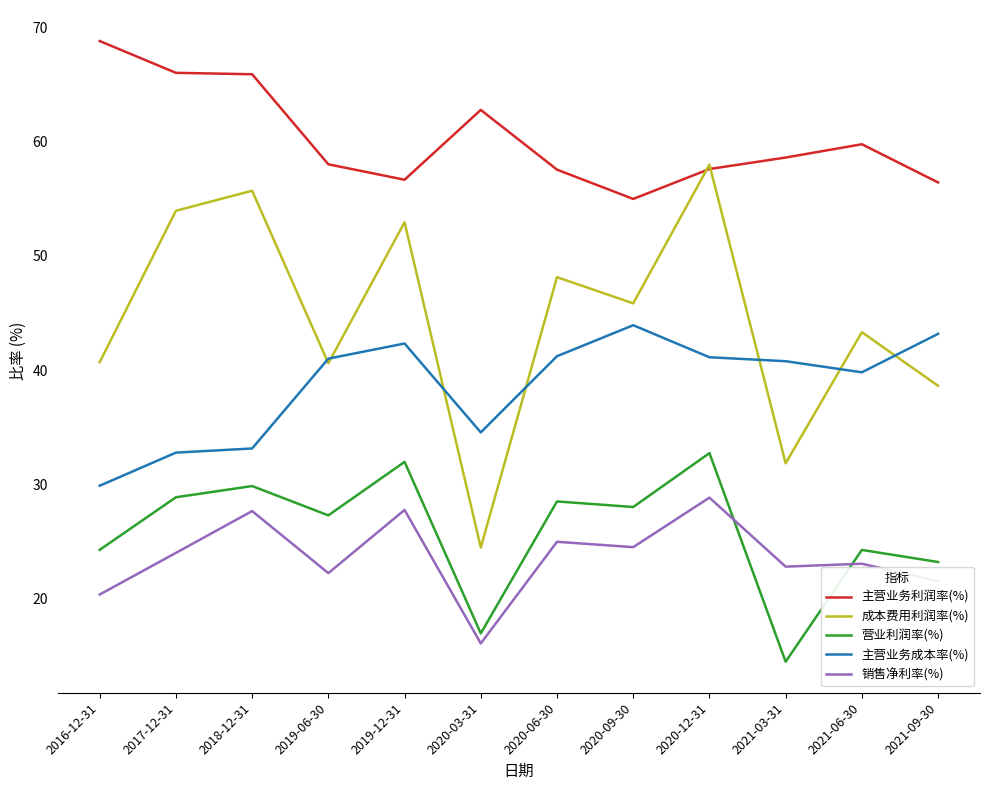

Does the chart have visible grid lines?

No